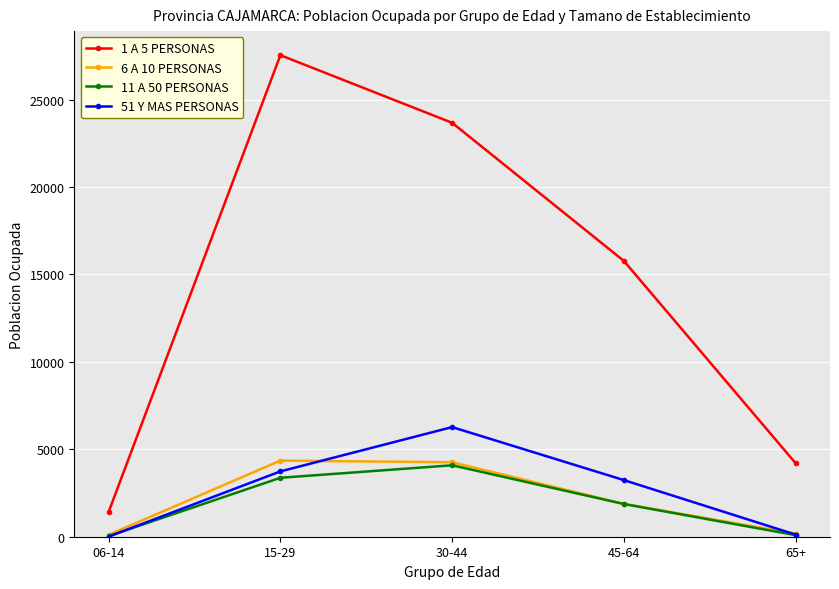

At which label does 1 A 5 PERSONAS first exceed 15773?

15-29